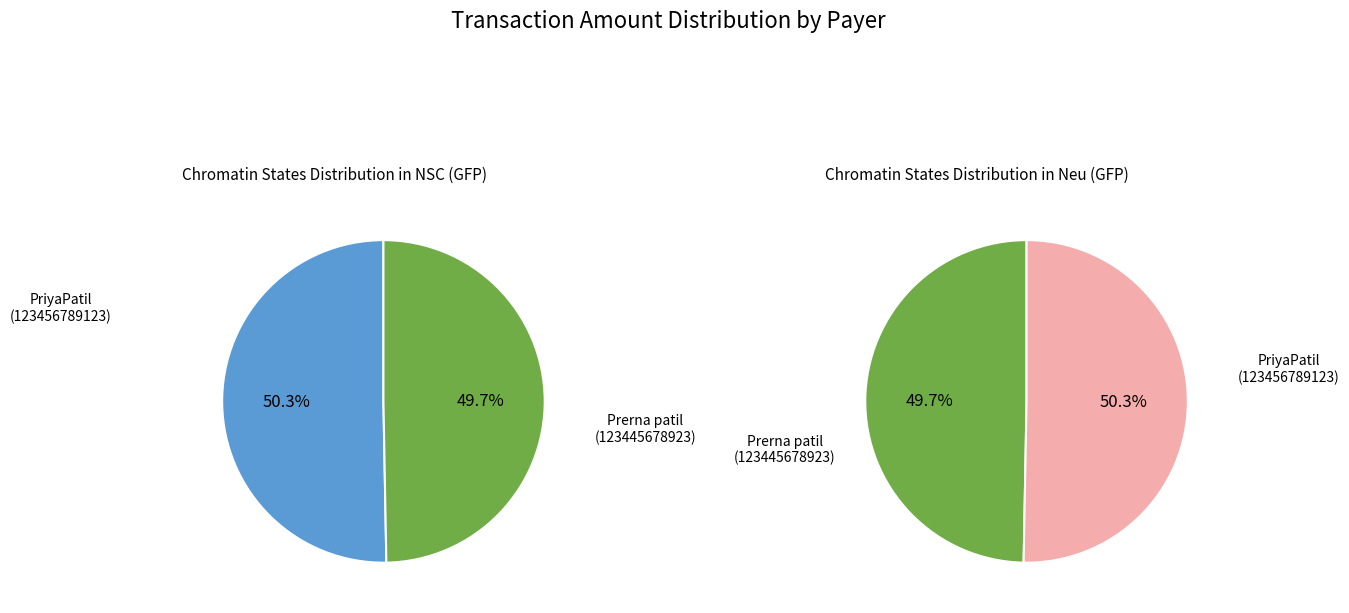

What is the total percentage of Prerna patil (123445678923) and PriyaPatil (123456789123)?

100.0%